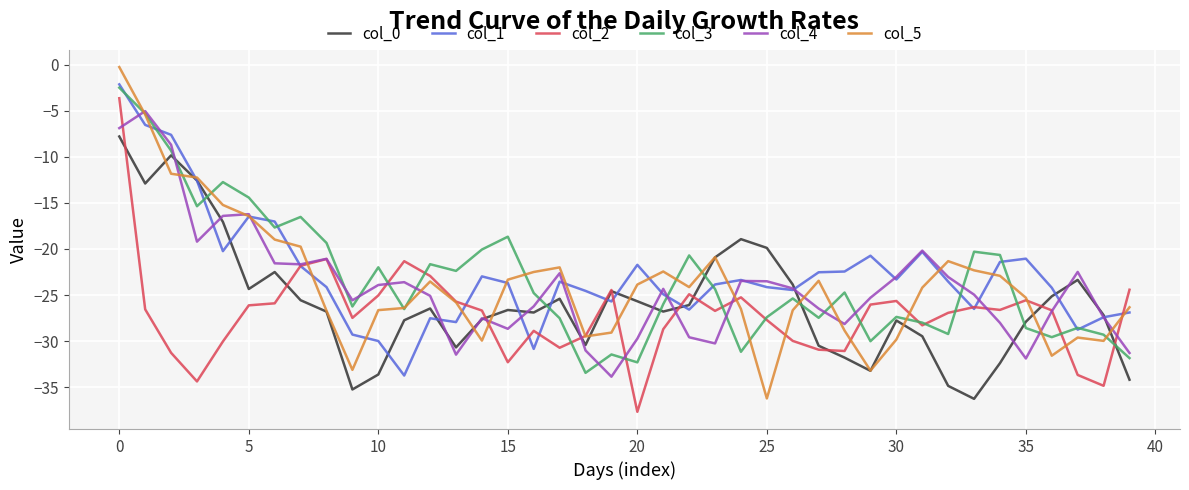

Which series has the widest spread of values?

col_5